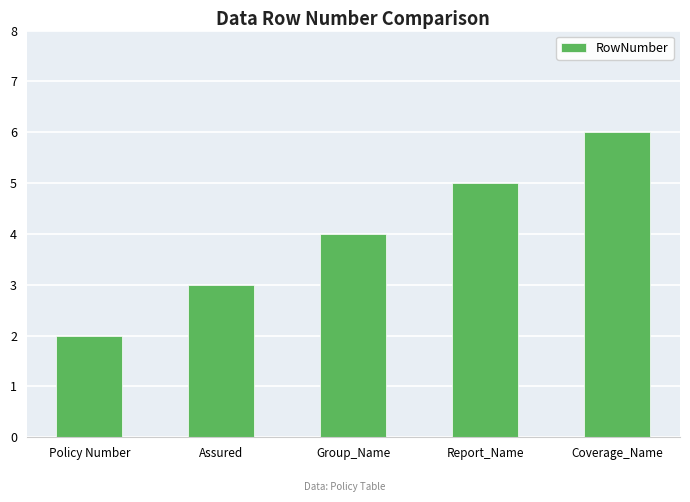

What is the ratio of the value at Policy Number to the value at Assured?

0.7